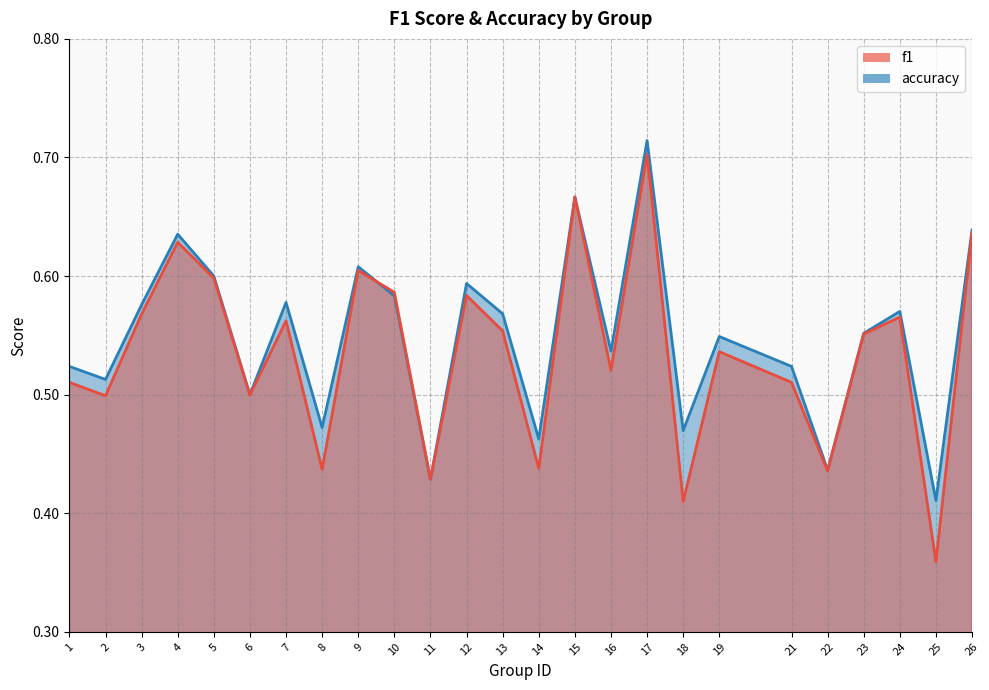

At which category does the chart reach its peak across all series?

17